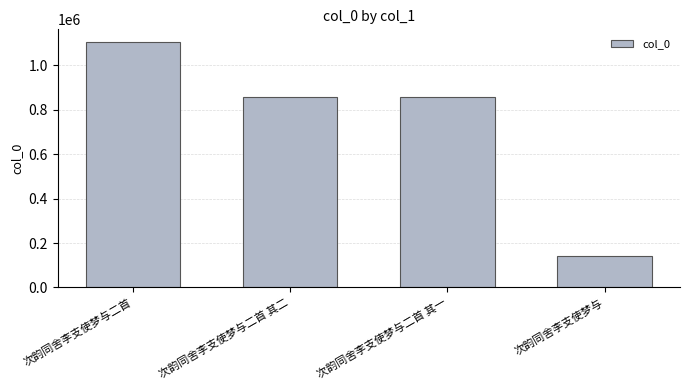

What value does the data have at 次韵同舍李支使梦与二首 其一, to the nearest 100?

855900